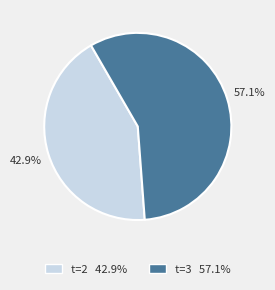

Is the sum of t=2 and t=3 greater than half?

Yes